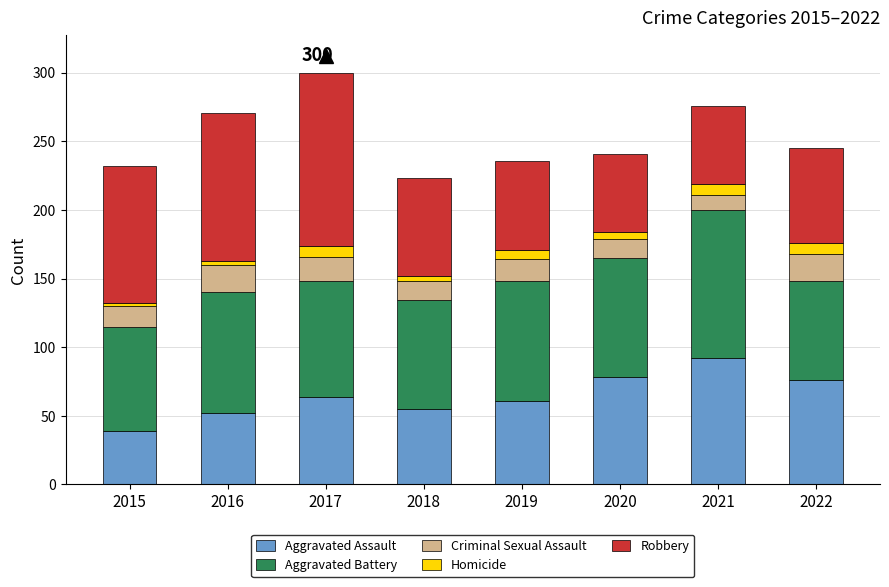

What is the difference between the maximum and minimum values in the Aggravated Assault series?

53